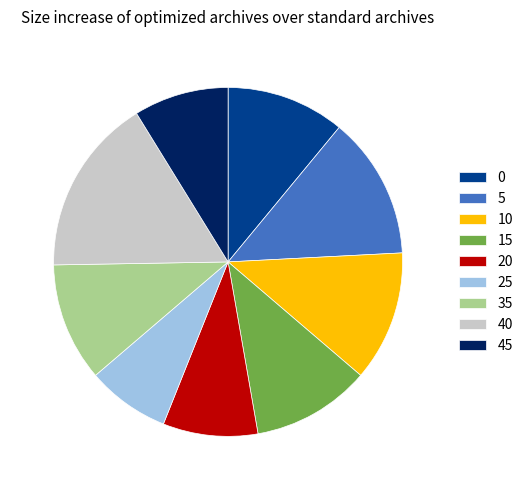

Do 10 and 25 together represent more than half of the pie?

No